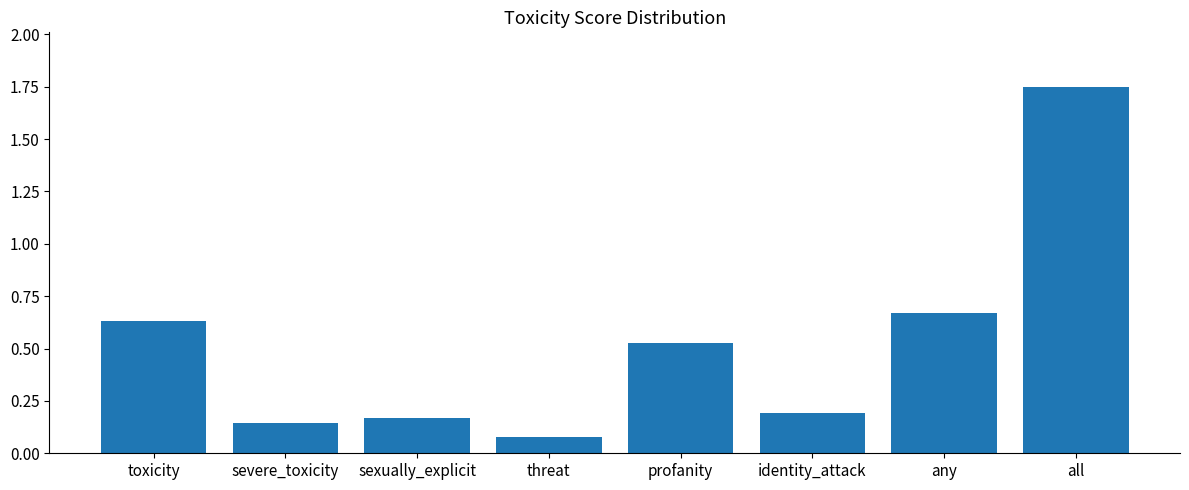

What is the label of the 1st bar from the left?

toxicity